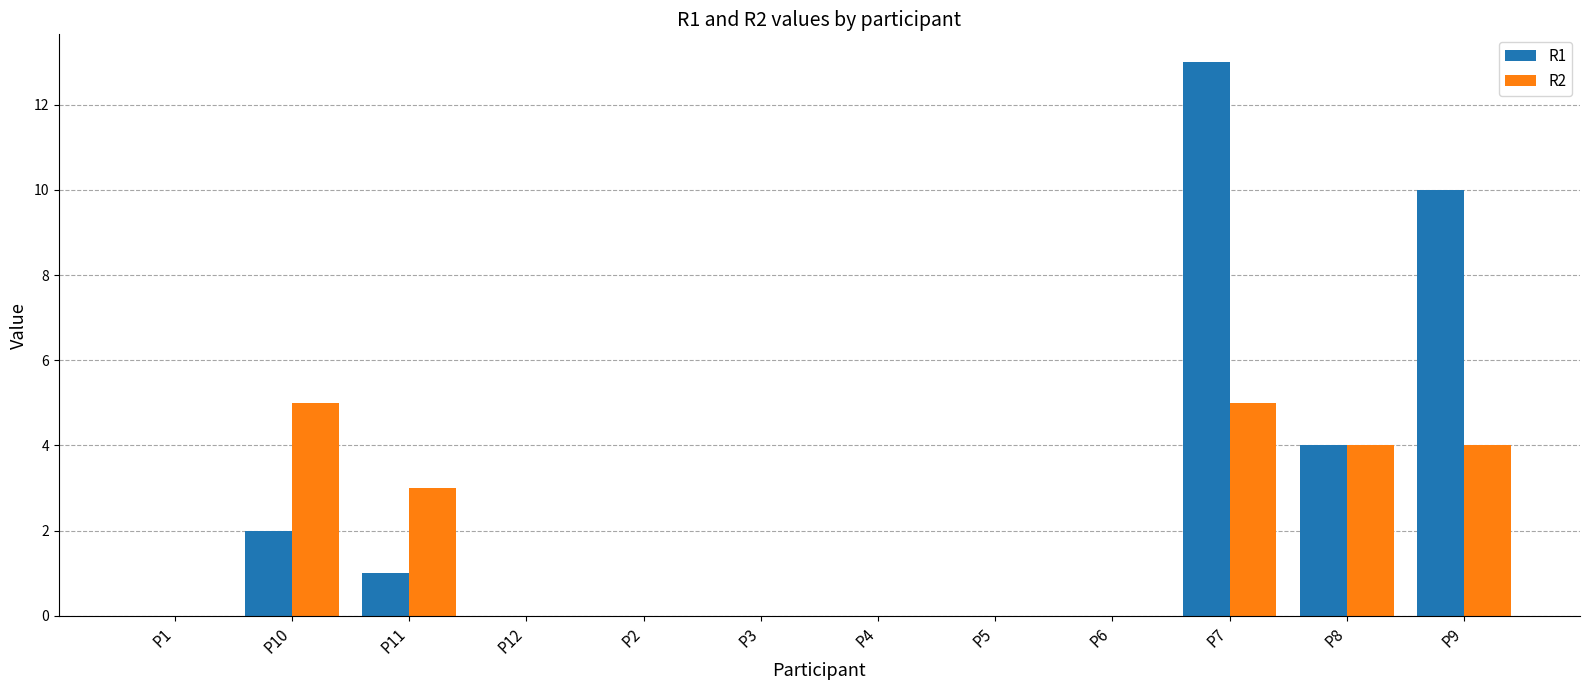

The R2 series shows 2 at P4. True or false?

False